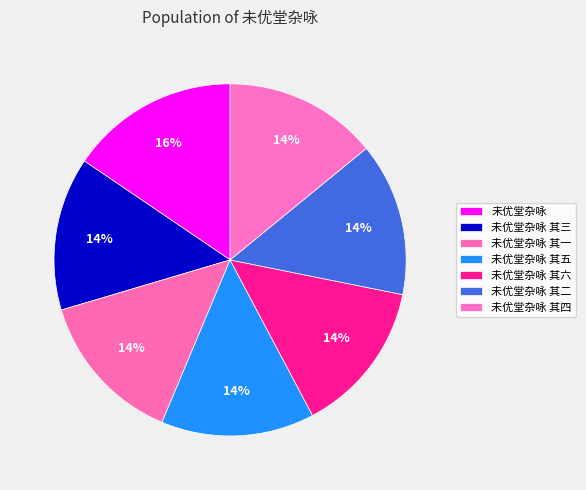

To the nearest percent, what is the average slice percentage?

14%